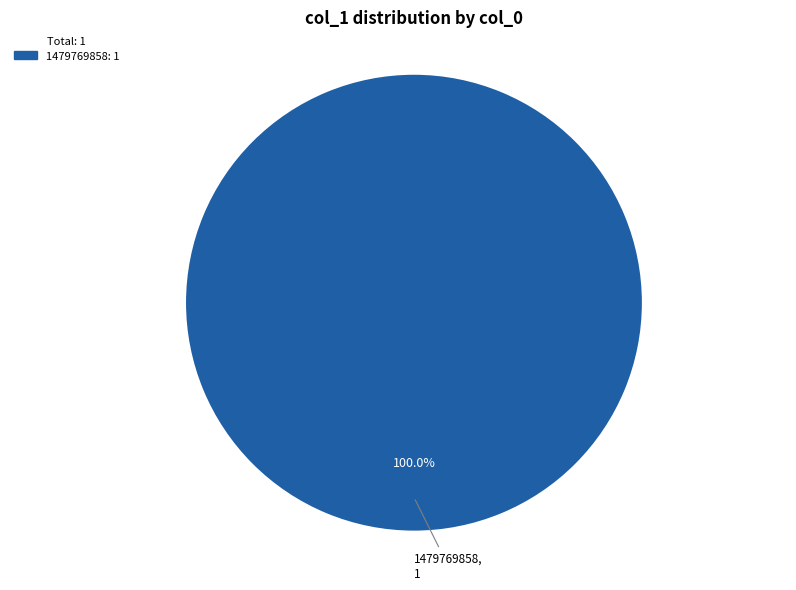

Is there a majority slice in this chart?

Yes